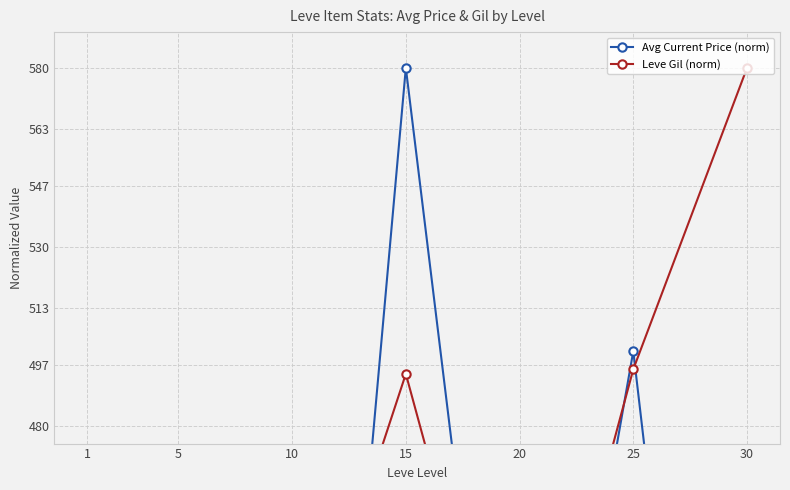

At which label does Avg Current Price (norm) first exceed 256?

1